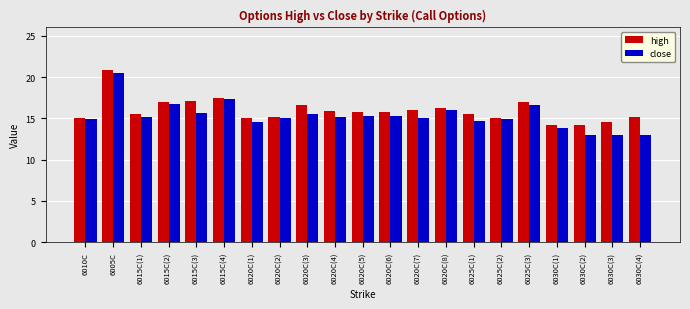

What is the difference between the maximum and second lowest values in the close series?

7.5